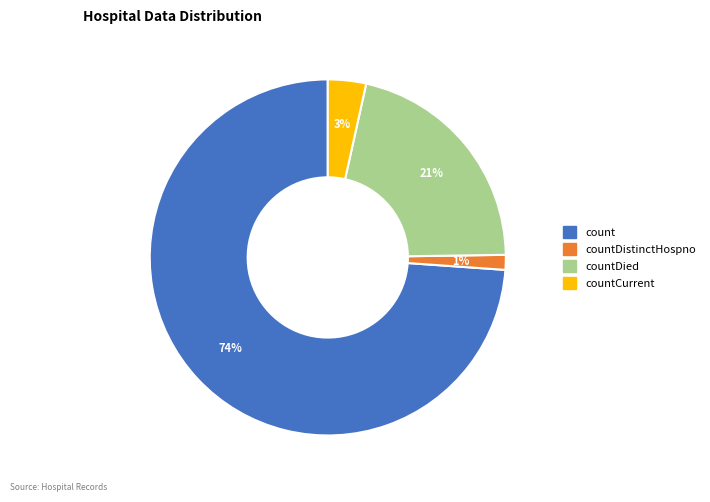

Is there any slice that represents more than half of the pie?

Yes